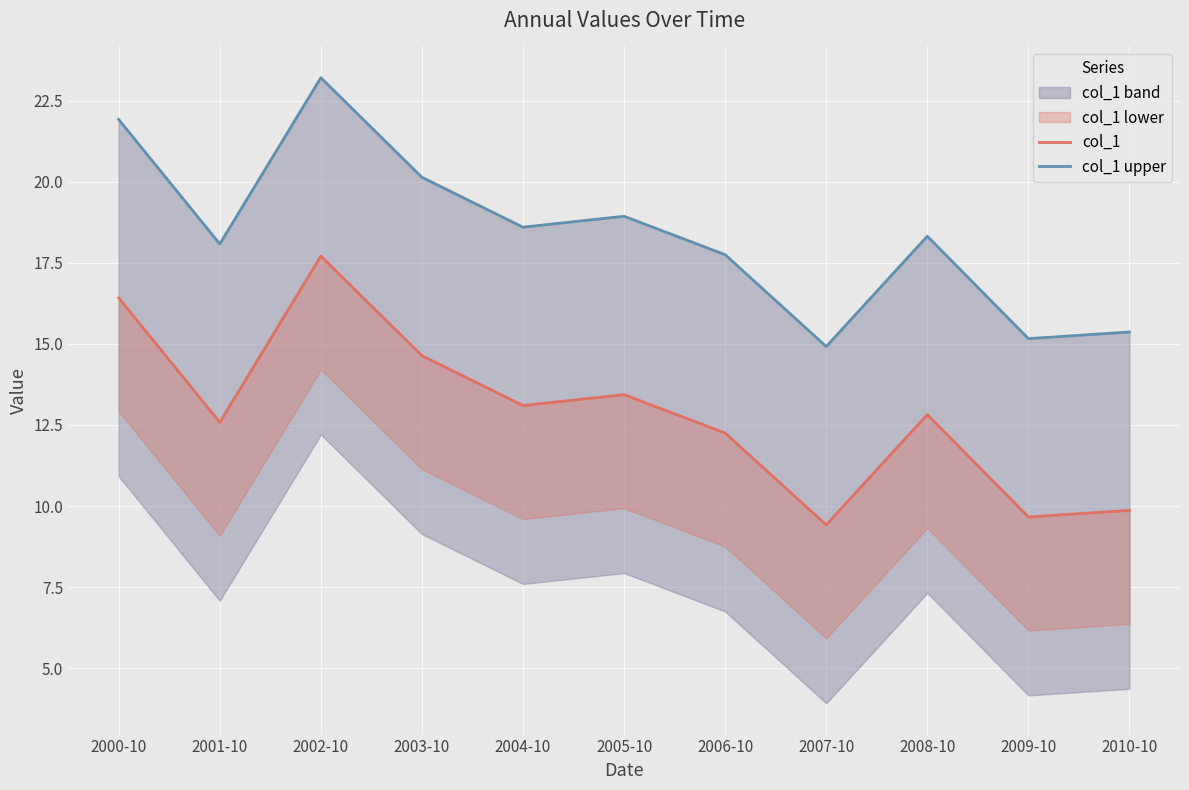

Rank the series by their average value, from highest to lowest.

col_1 upper, col_1